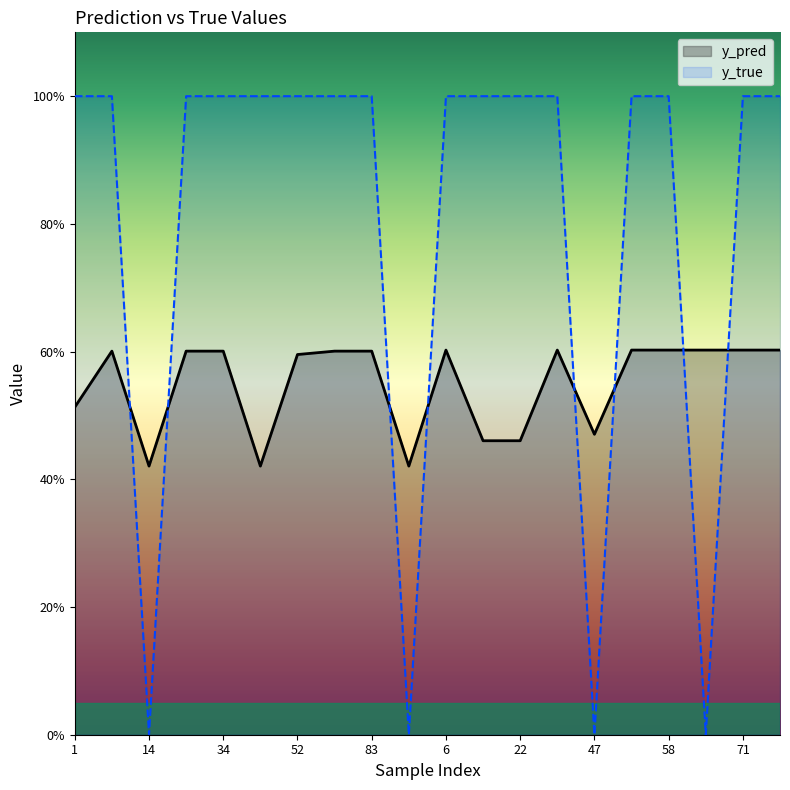

Rank the series by their average value, from lowest to highest.

y_pred, y_true